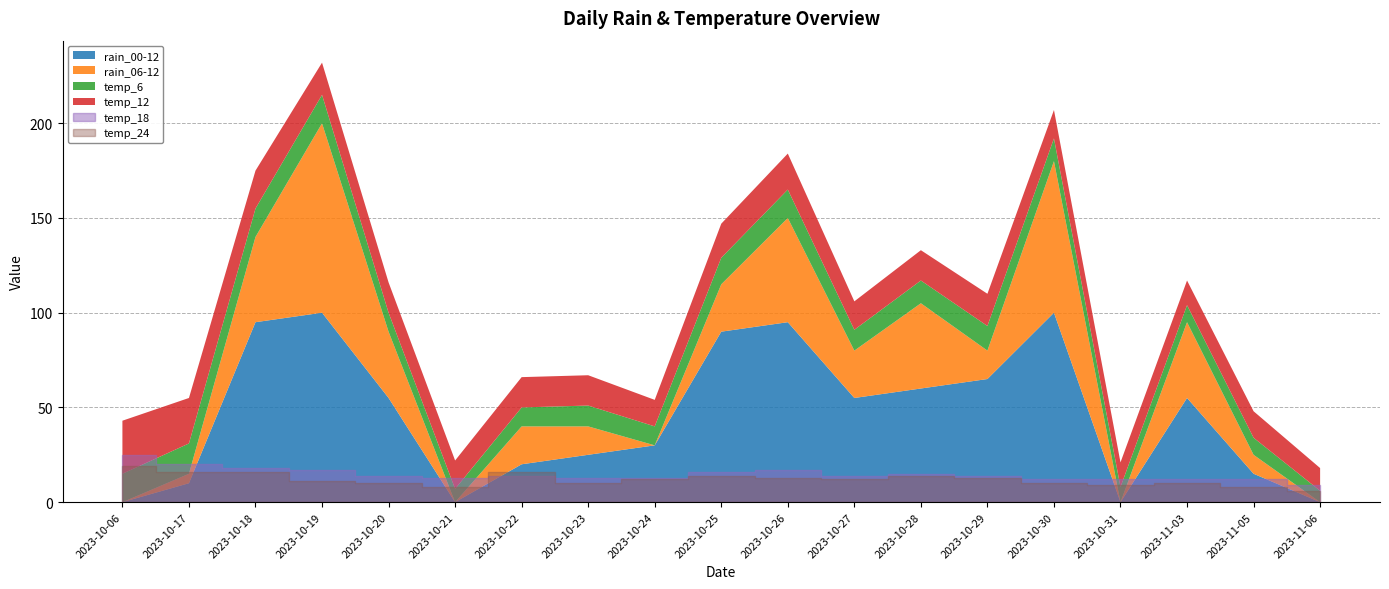

At which label does temp_18 first exceed 14?

2023-10-06